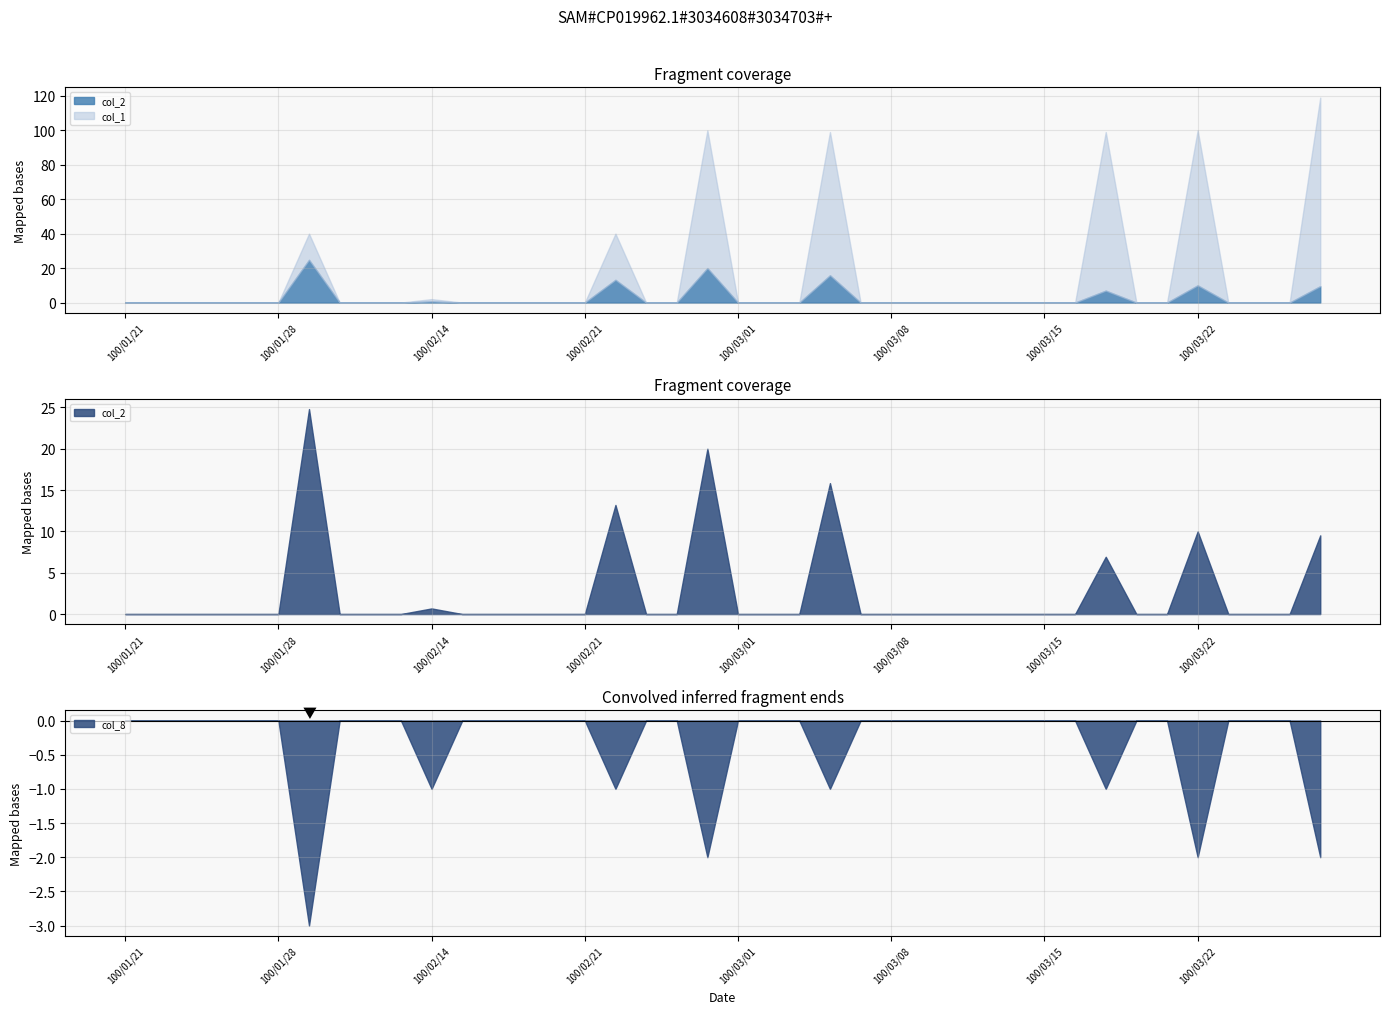

Is it true that col_2 equals -15819 at 100/03/14?

False